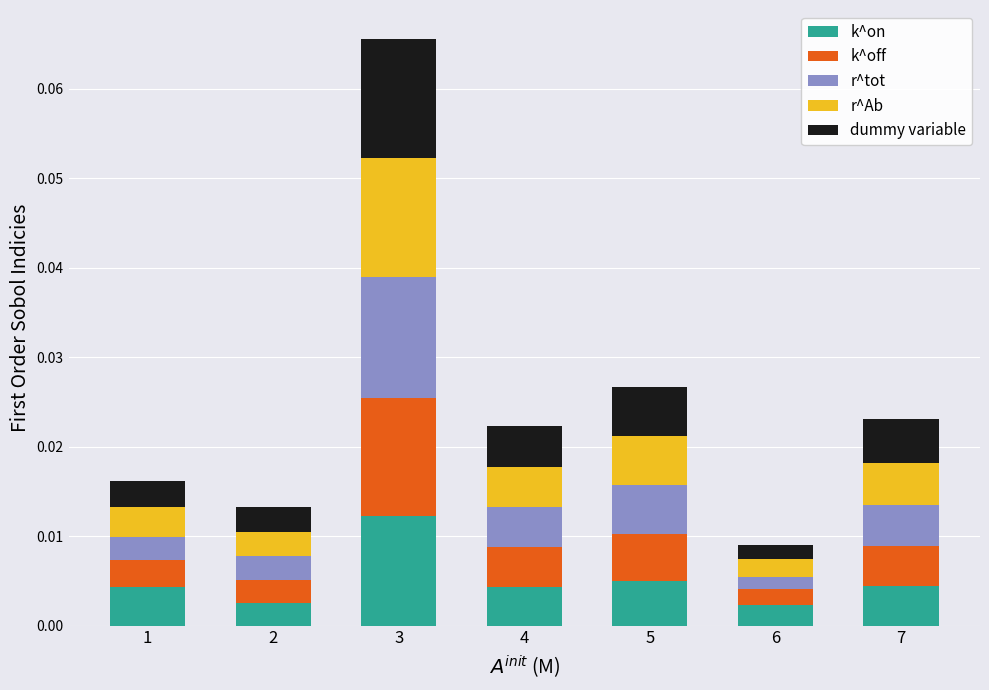

How many k^on values are between 0 and 1?

7